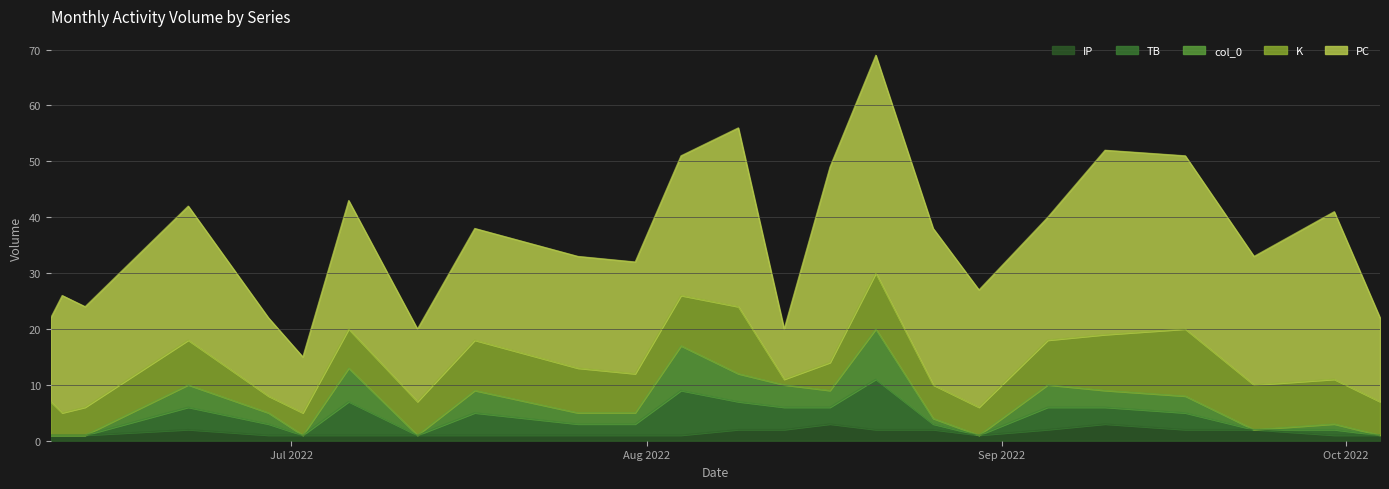

How many categories are shown in the chart?

24